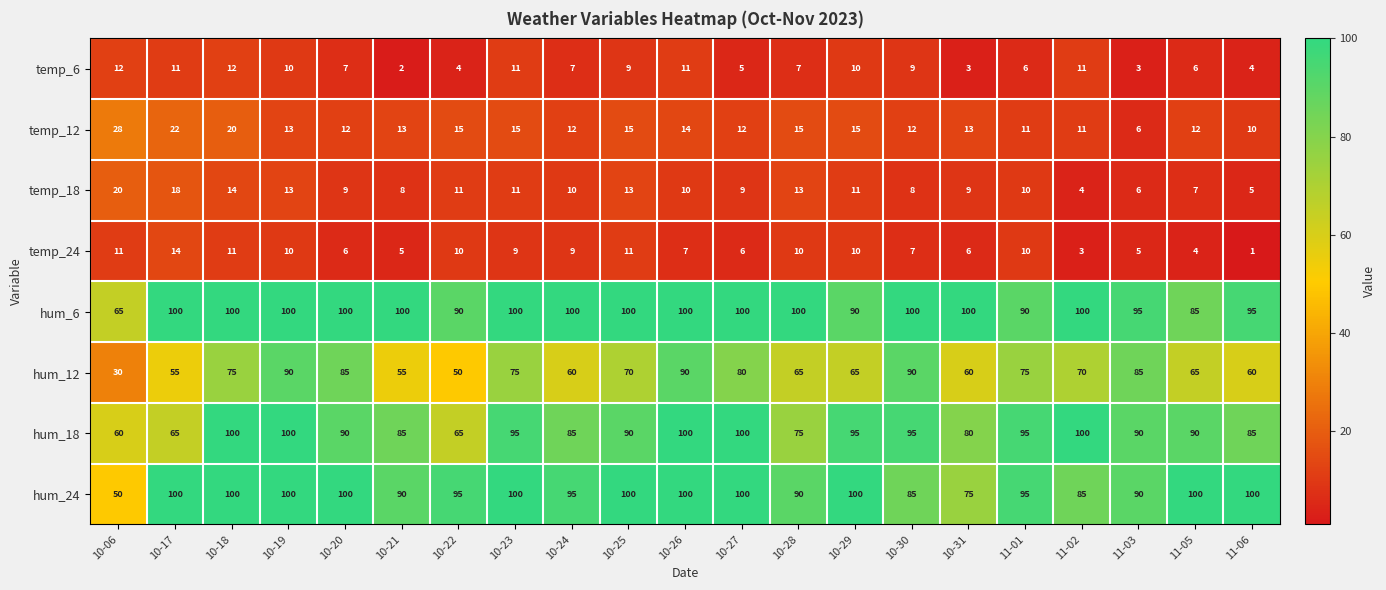

Which series has the largest range (max minus min)?

hum_12